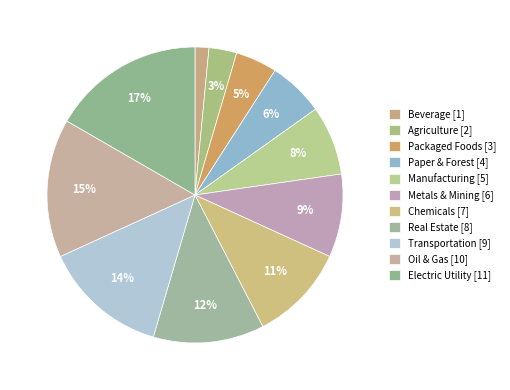

Count the number of slices in the pie.

11